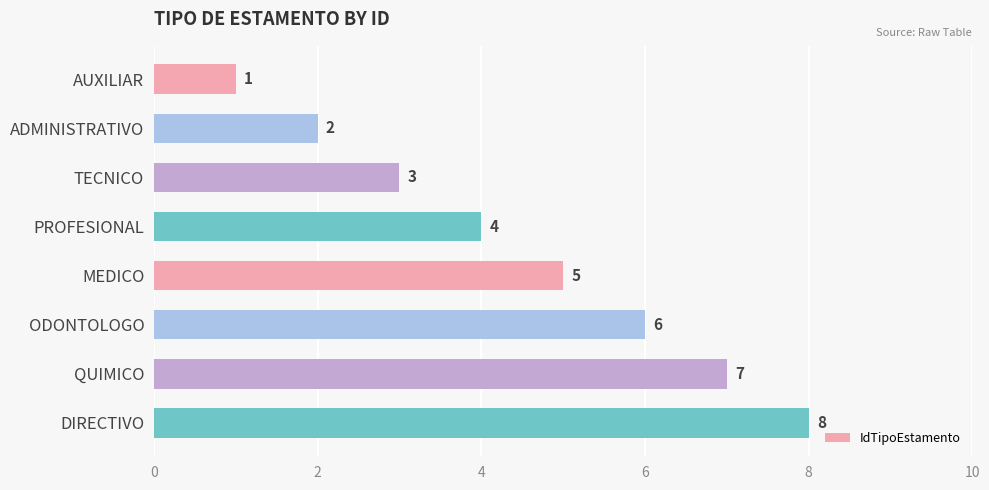

Rank the categories by value from highest to lowest.

DIRECTIVO, QUIMICO, ODONTOLOGO, MEDICO, PROFESIONAL, TECNICO, ADMINISTRATIVO, AUXILIAR